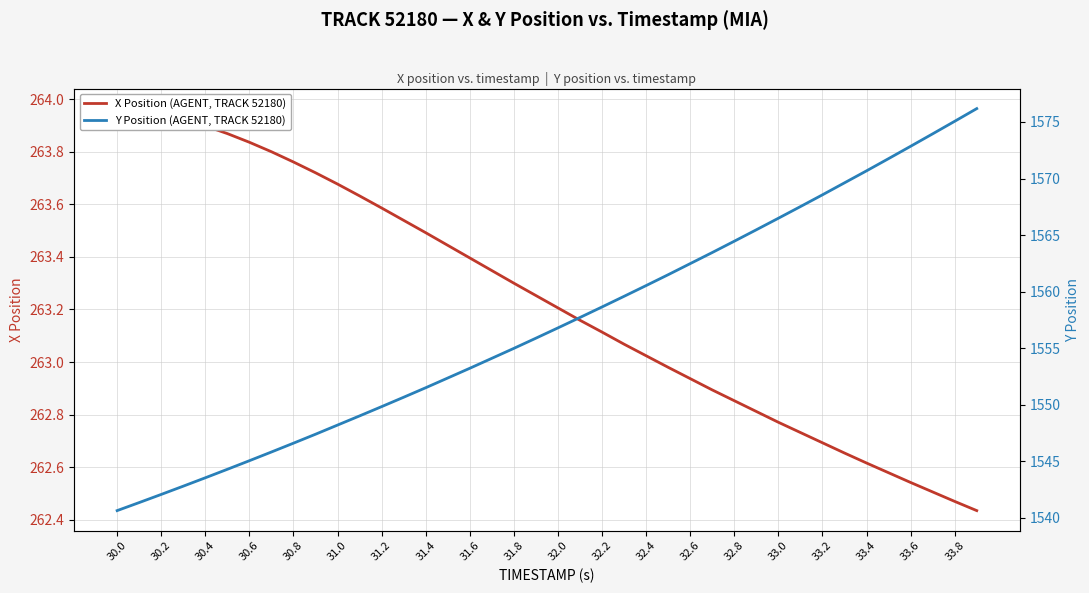

How many distinct data groups are displayed?

2